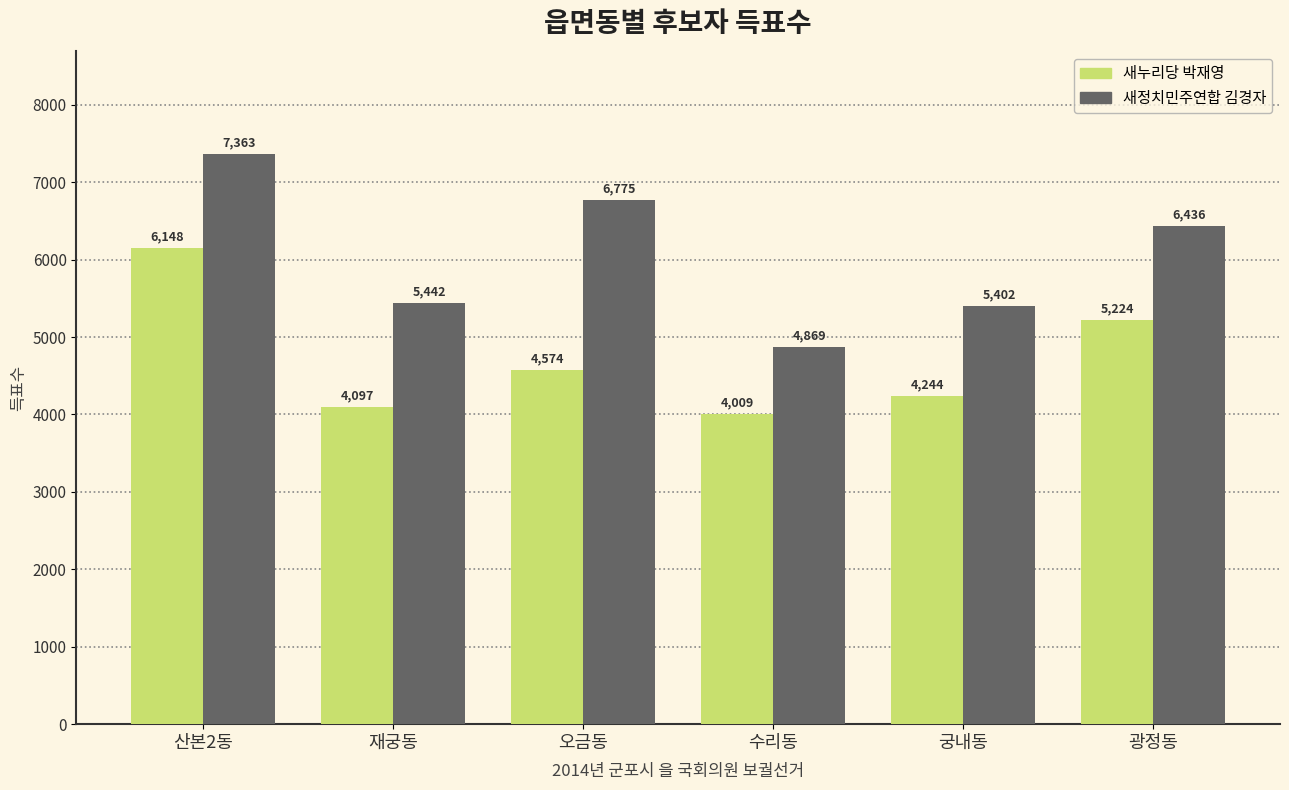

Where does the 새누리당 박재영 series first go above 4574?

산본2동